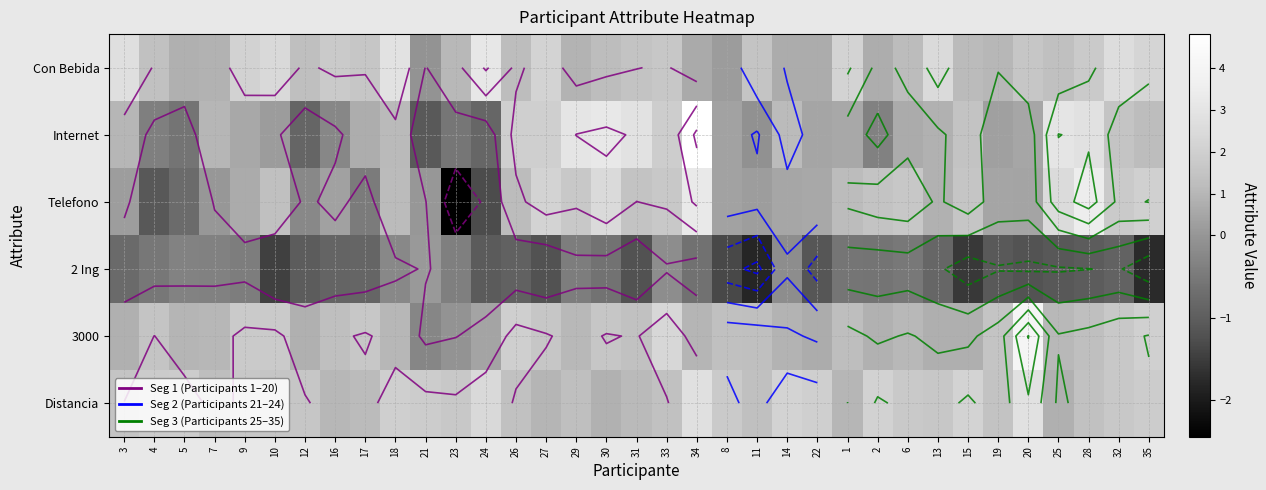

What is the difference between the 3000 values at 1 and 12?

0.5